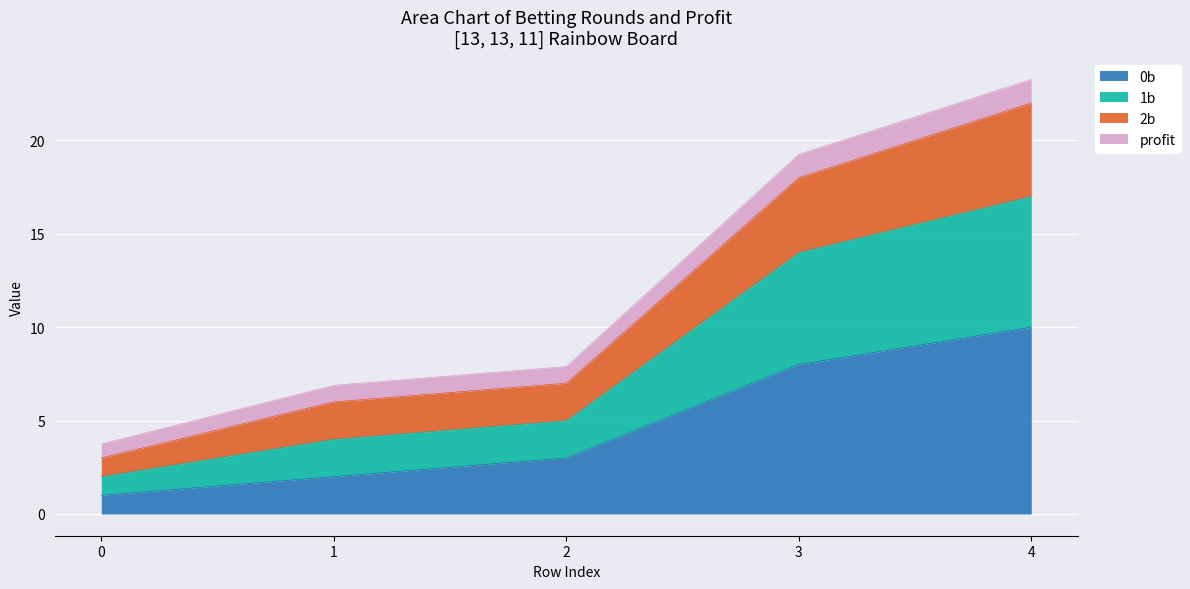

The 0b series shows 14.6 at 4. True or false?

False